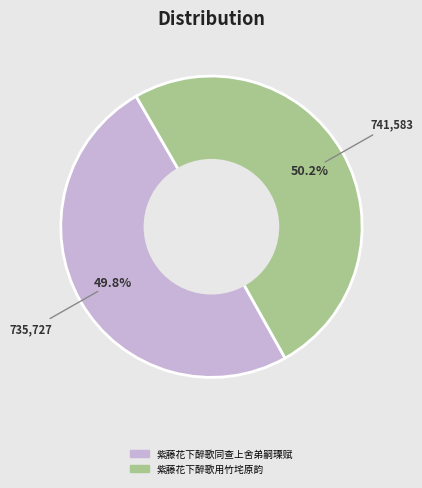

What is the ratio of the value at 紫藤花下醉歌同查上舍弟嗣瑮赋 to the value at 紫藤花下醉歌用竹垞原韵?

1.0